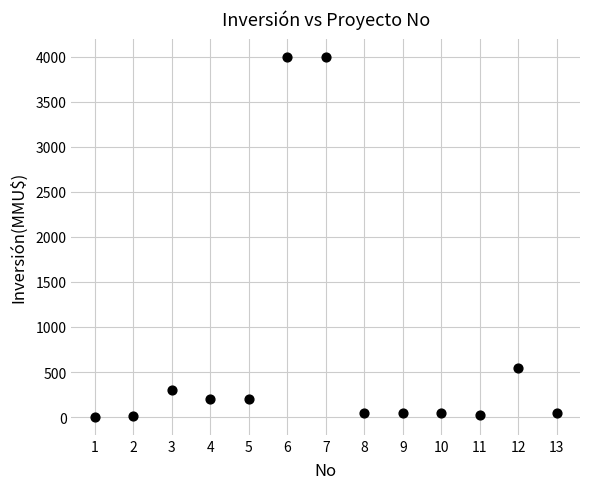

What Y value in the scatter plot is closest to 2001?

550.0